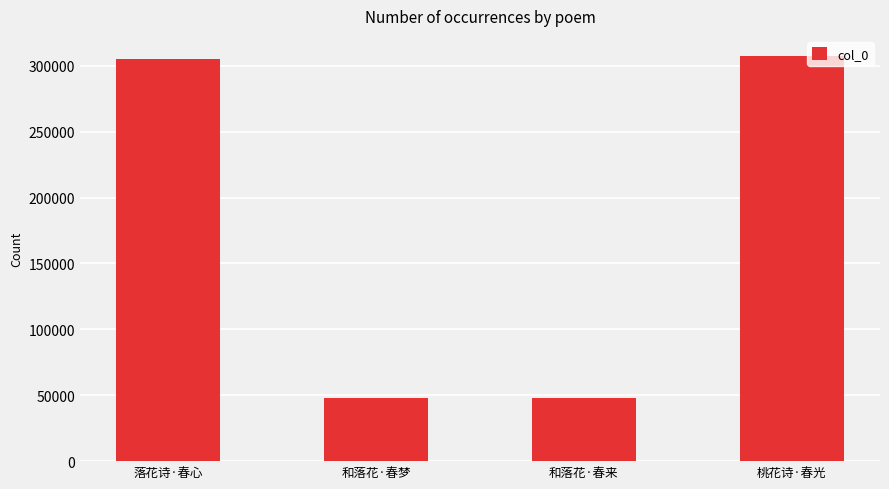

What is the ratio of the value at 落花诗·春心 to the value at 和落花·春来?

6.3